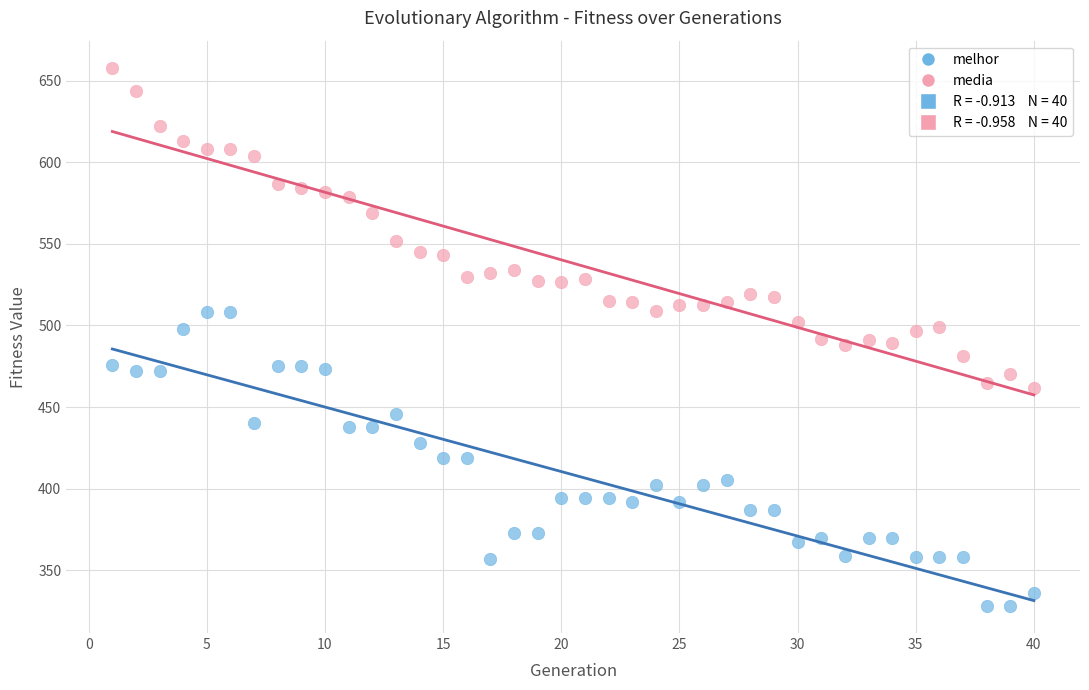

Which series reaches the maximum Y coordinate?

media